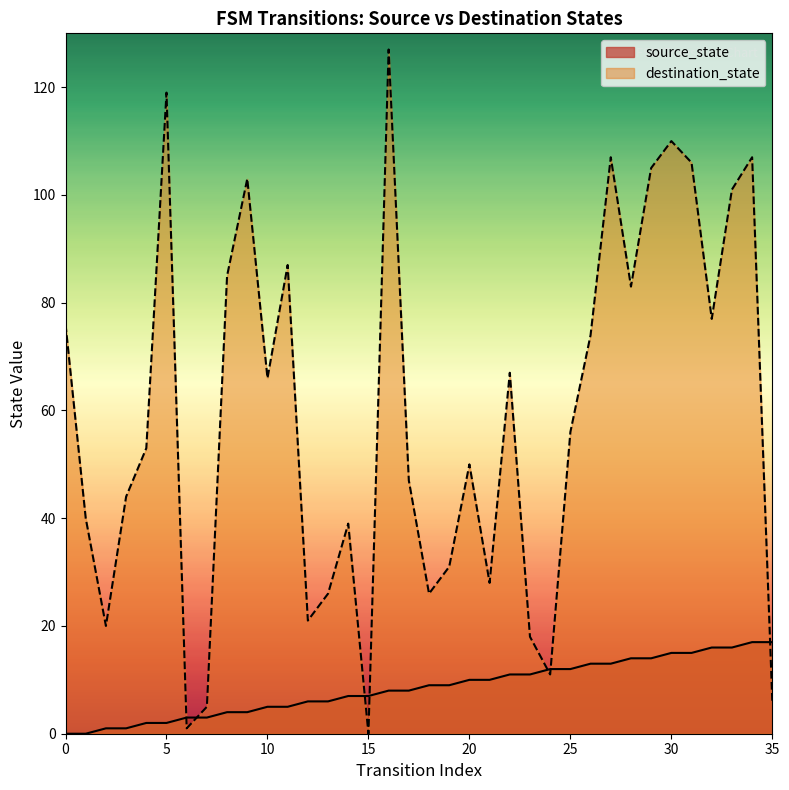

What is the total value across all series at 35?

23